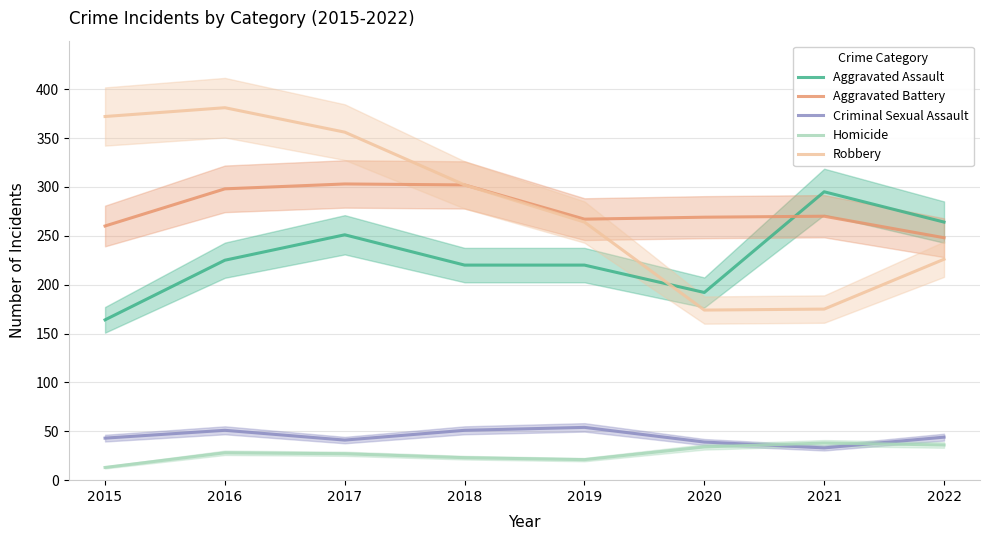

What are all the series names shown in the legend?

Aggravated Assault, Aggravated Battery, Criminal Sexual Assault, Homicide, Robbery